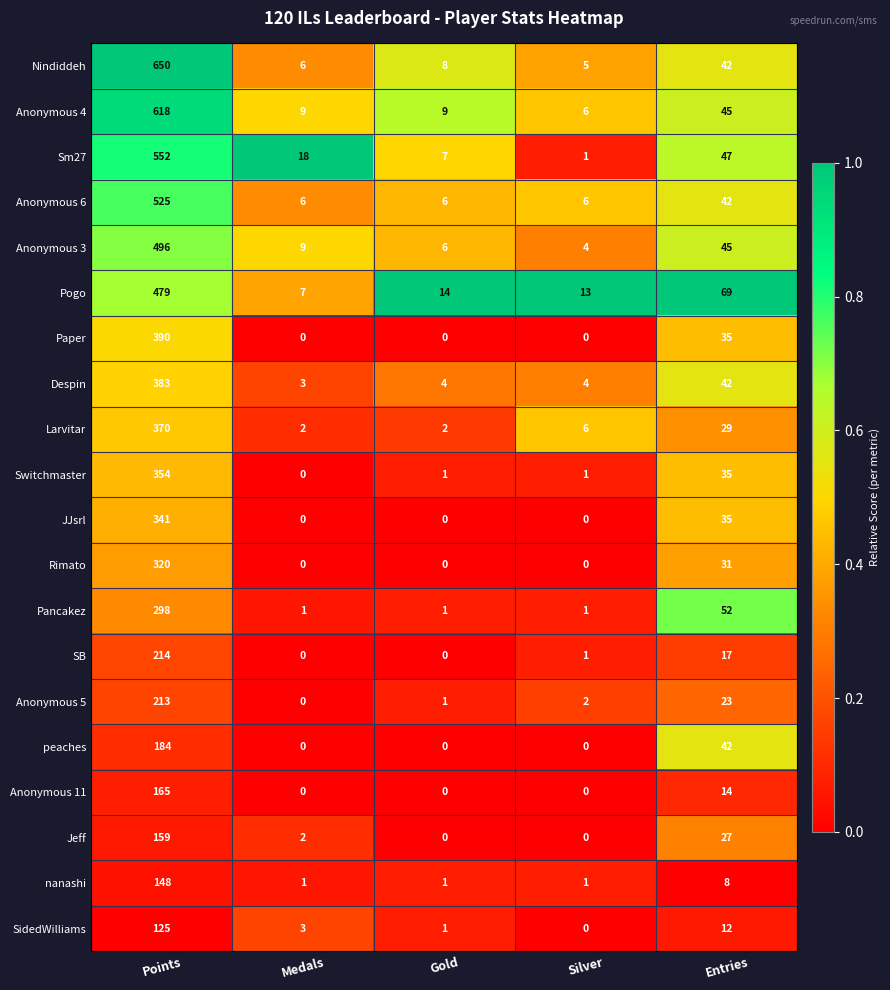

What is the difference between the highest and lowest values at Entries?

61